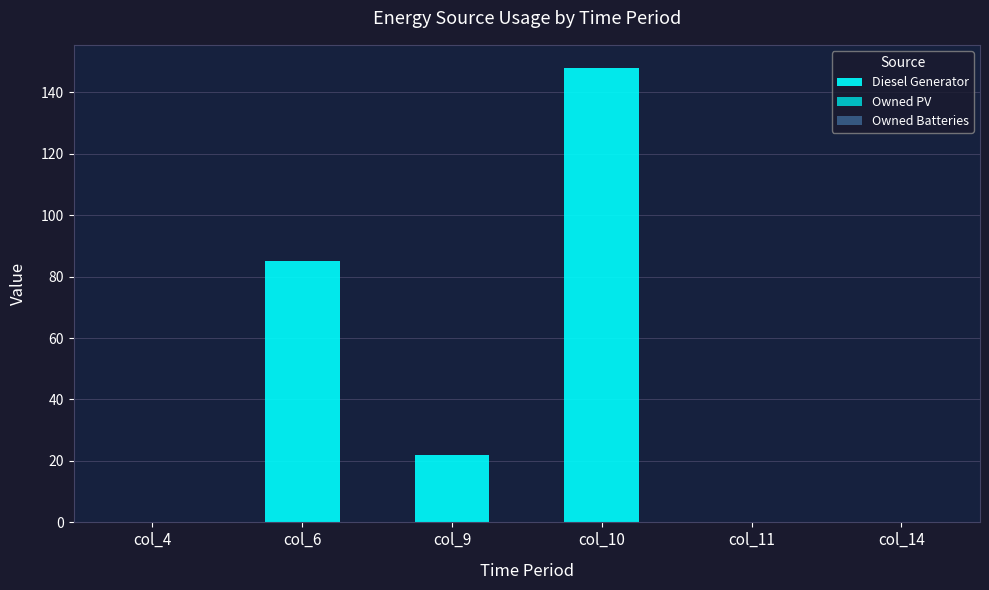

Between col_4 and col_6, which is larger?

col_6